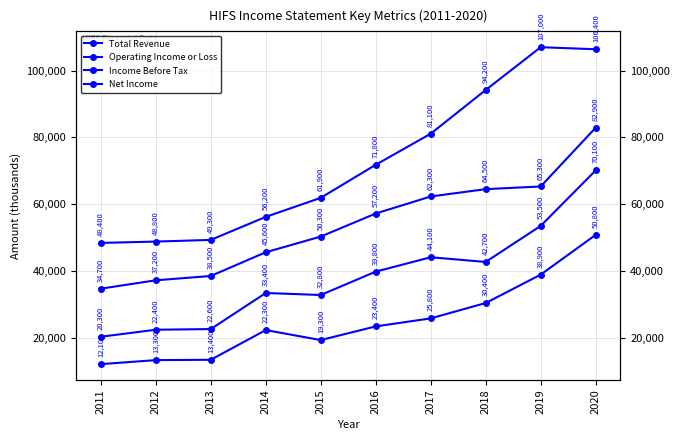

Reading right to left, what are all the values shown in this chart?

Total Revenue: 106400	107000	94200	81100	71800	61900	56200	49300	48800	48400
Operating Income or Loss: 82900	65300	64500	62300	57200	50300	45600	38500	37200	34700
Income Before Tax: 70100	53500	42700	44100	39800	32800	33400	22600	22400	20300
Net Income: 50800	38900	30400	25800	23400	19300	22300	13400	13300	12100